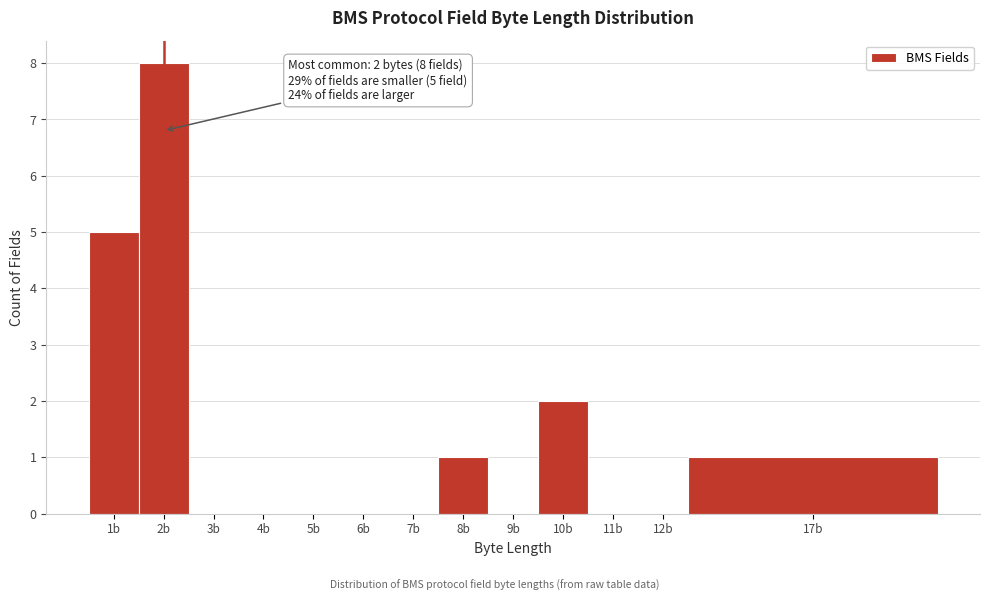

Reading right to left, what are all the values shown in this chart?

17b=1	12b=0	11b=0	10b=2	9b=0	8b=1	7b=0	6b=0	5b=0	4b=0	3b=0	2b=8	1b=5